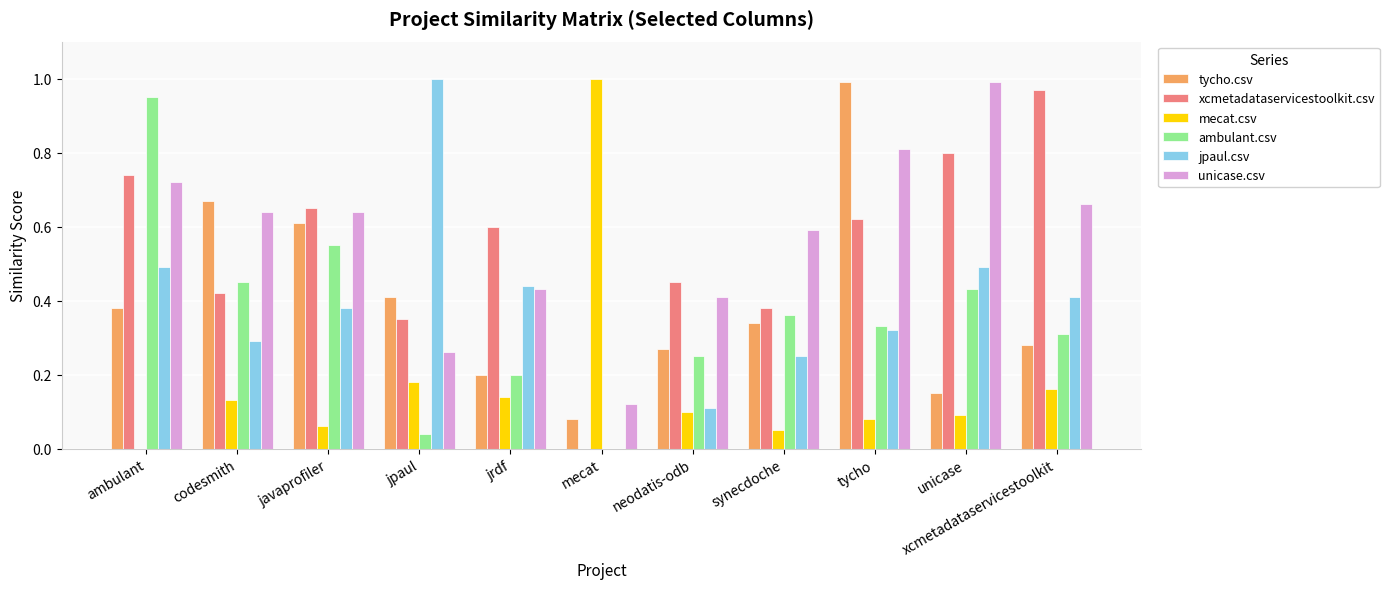

What is the total value across all series at jpaul?

2.2